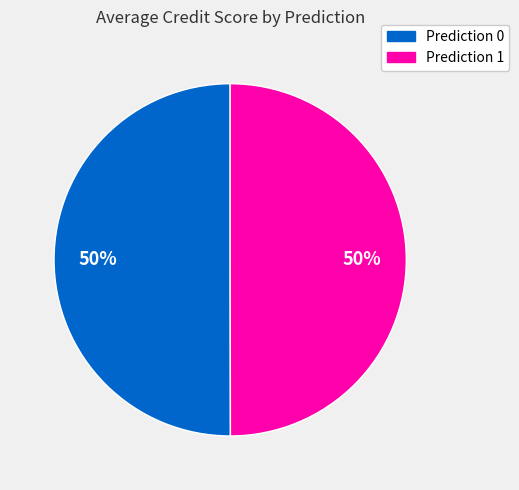

Approximately how many times larger is the value at Prediction 0 compared to Prediction 1?

1.0